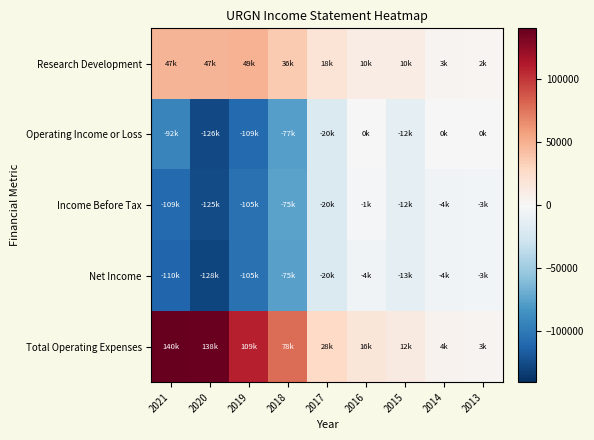

Which label corresponds to the largest value in the chart?

2021